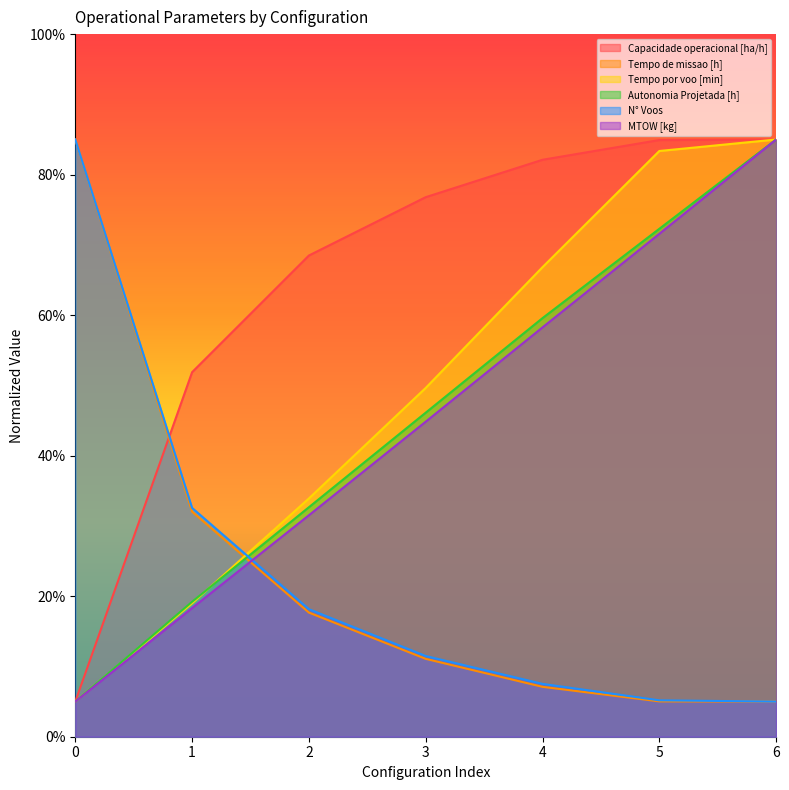

List the series in order of their peak value, highest first.

Capacidade operacional [ha/h], Tempo de missao [h], Tempo por voo [min], Autonomia Projetada [h], N° Voos, MTOW [kg]